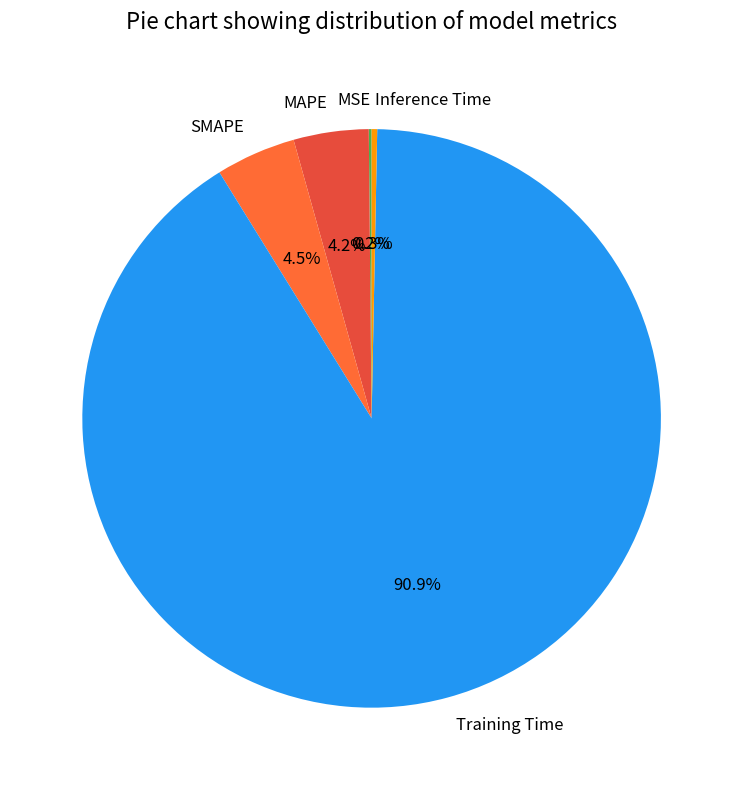

Do MAPE and Training Time together represent more than half of the pie?

Yes